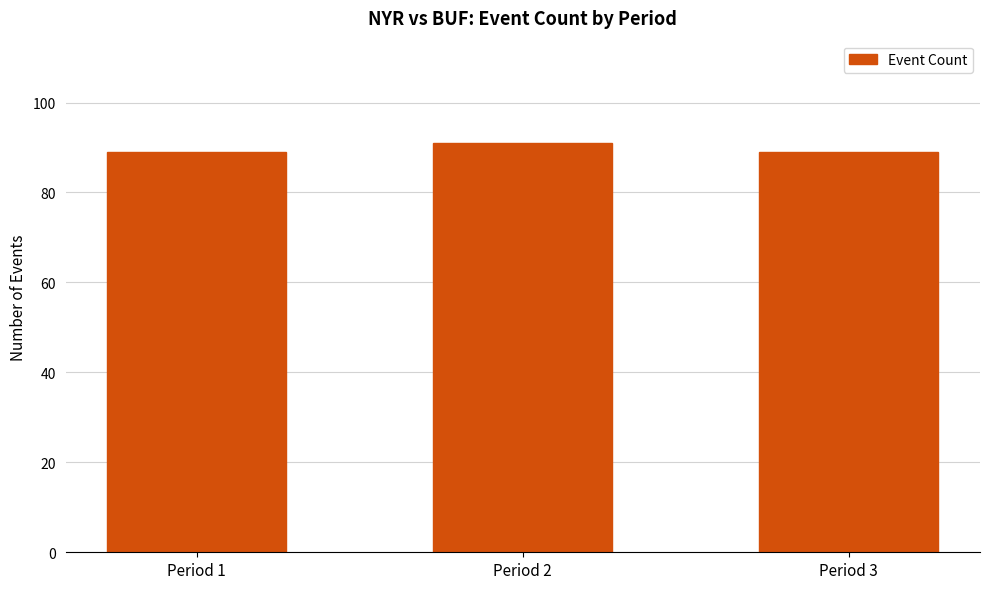

Approximately how many times larger is the value at Period 3 compared to Period 1?

1.0